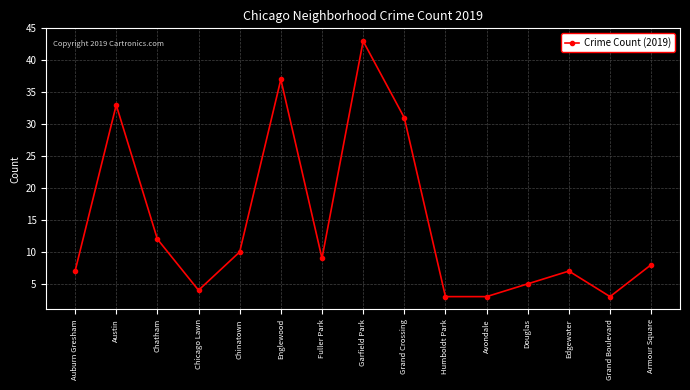

What is the value of the 7th point from the left?

9